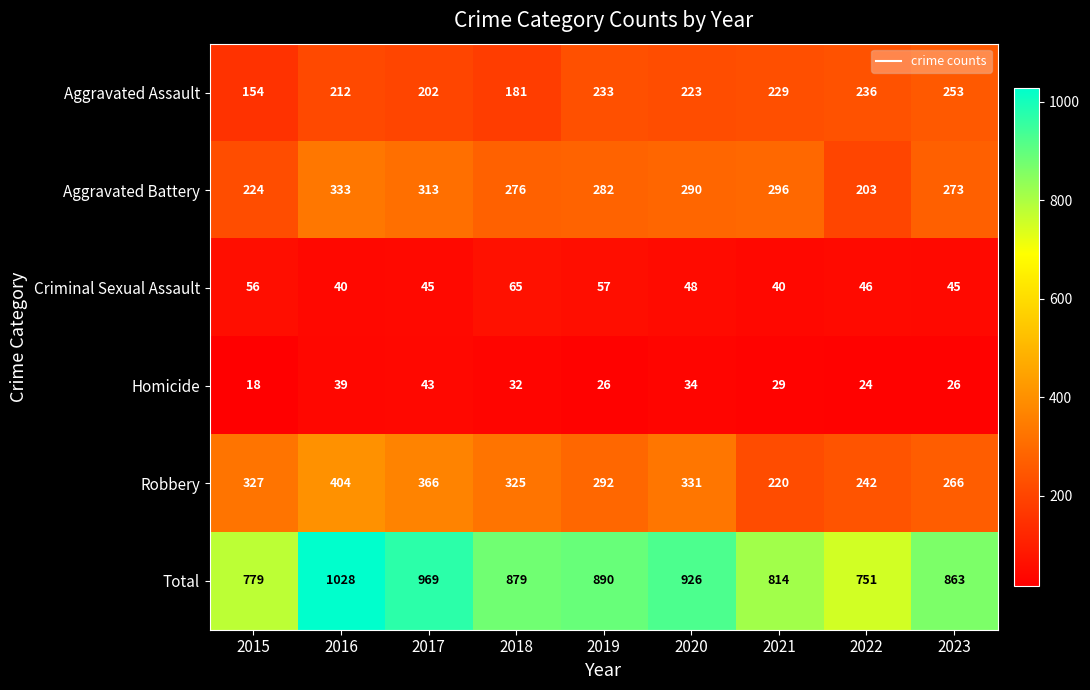

The value of Criminal Sexual Assault at 2020 is 48. True or false?

True